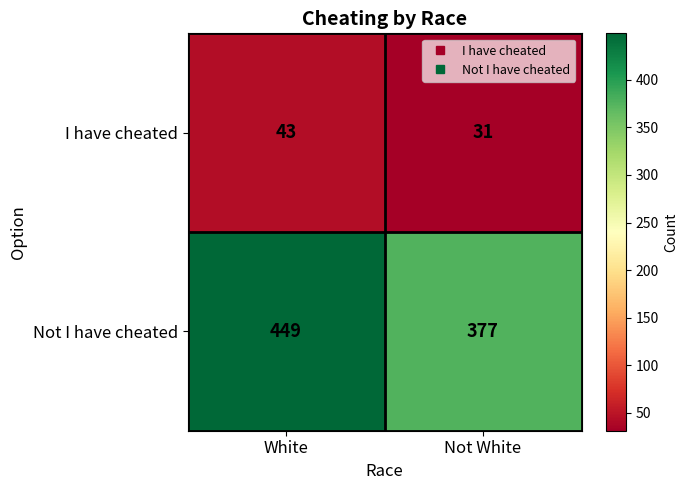

What is the difference between the maximum and minimum values in the Not I have cheated series?

72